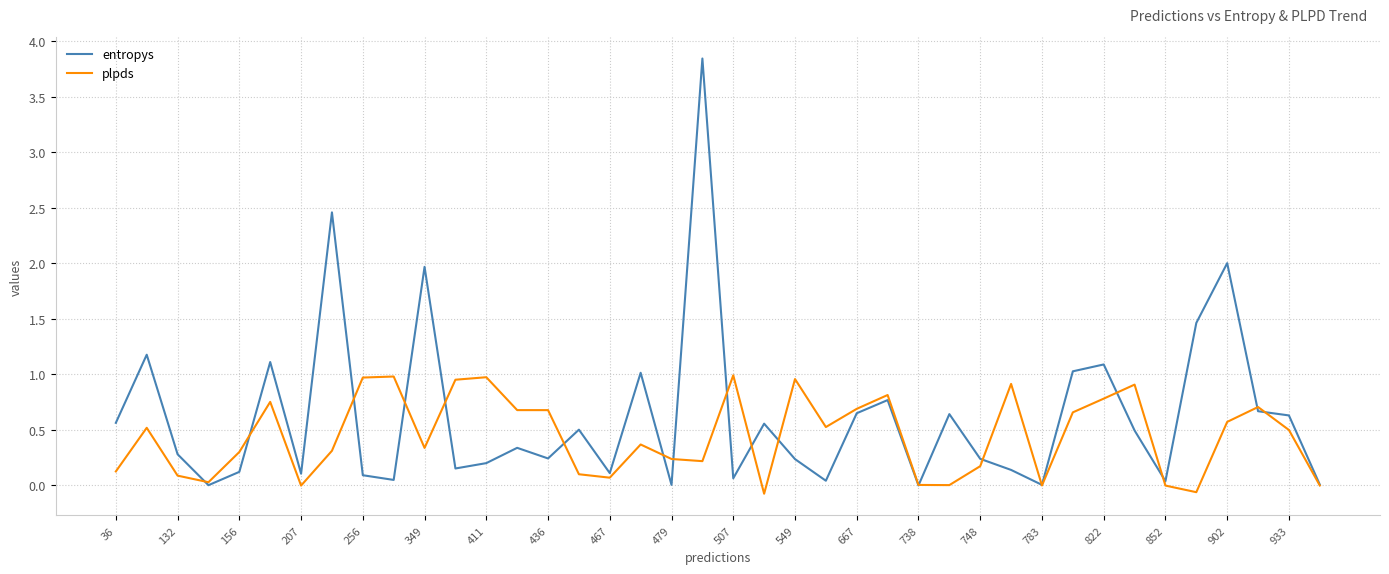

Which series has the largest range (max minus min)?

entropys